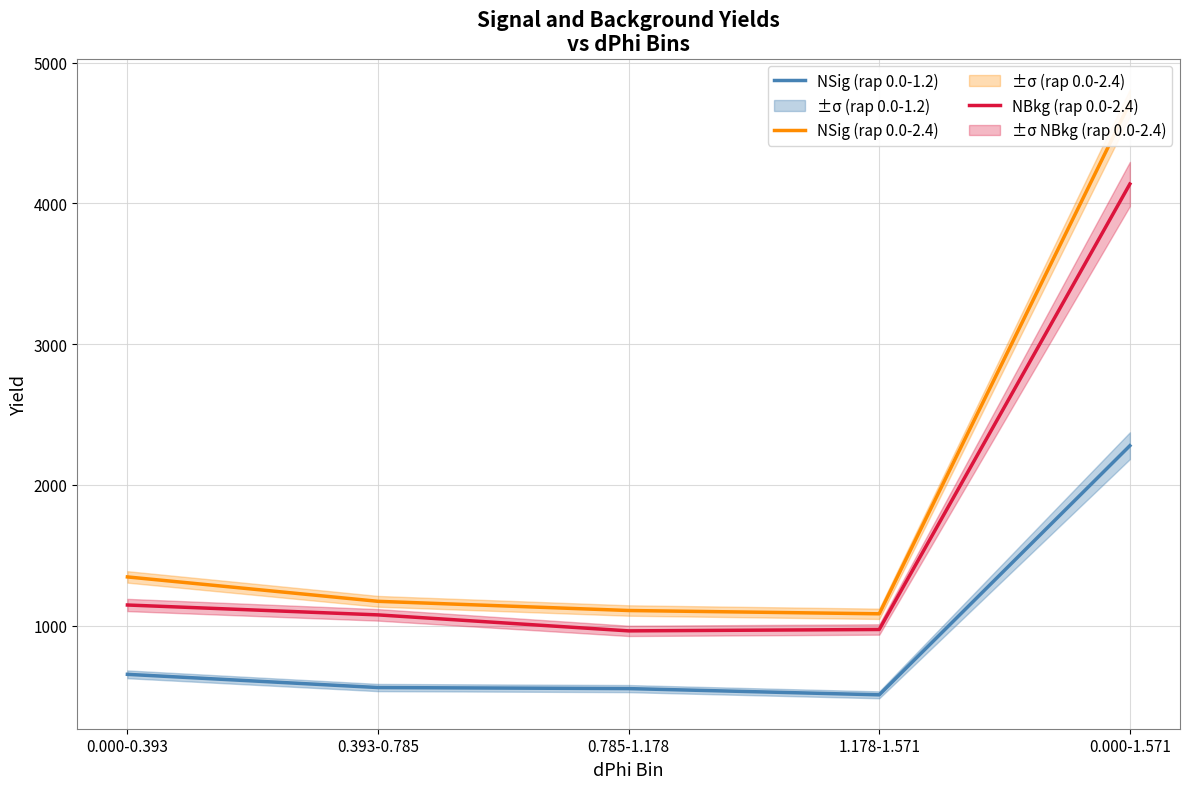

How many distinct data groups are displayed?

3